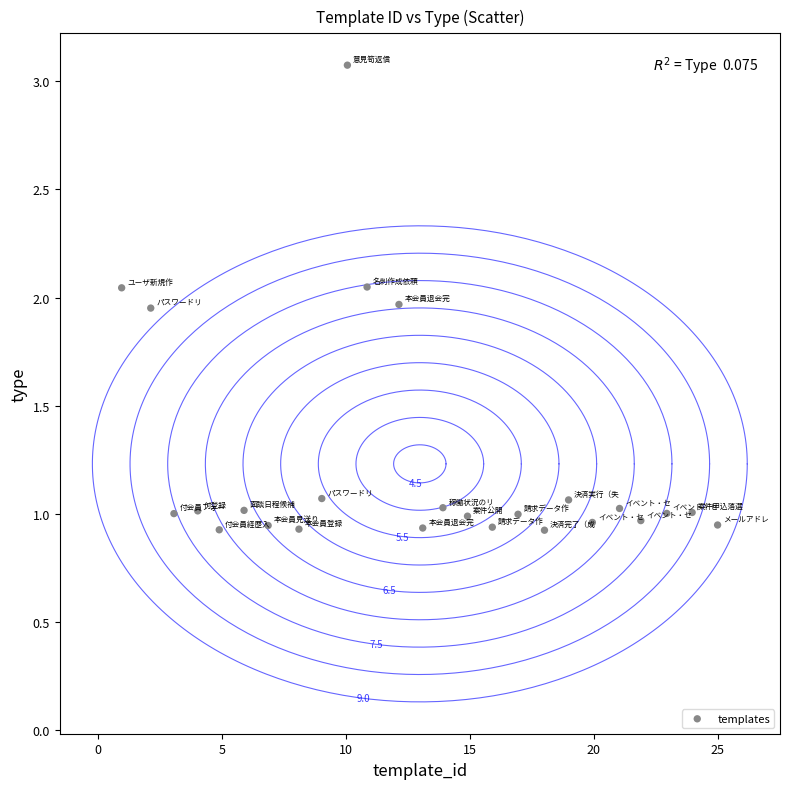

What is the range of X values (max minus min)?

24.0